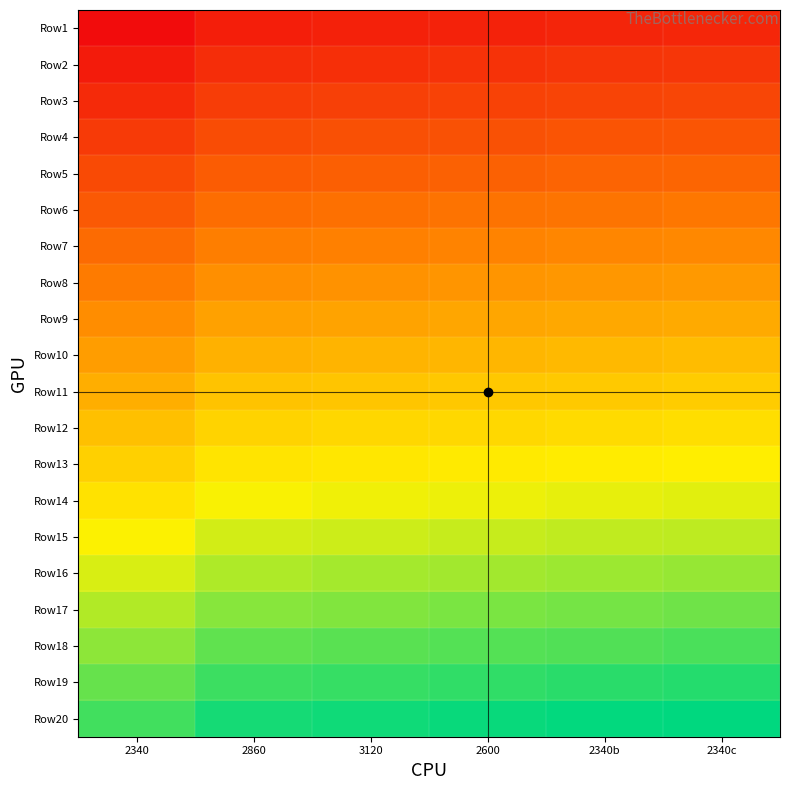

Which series has the widest spread of values?

Row9